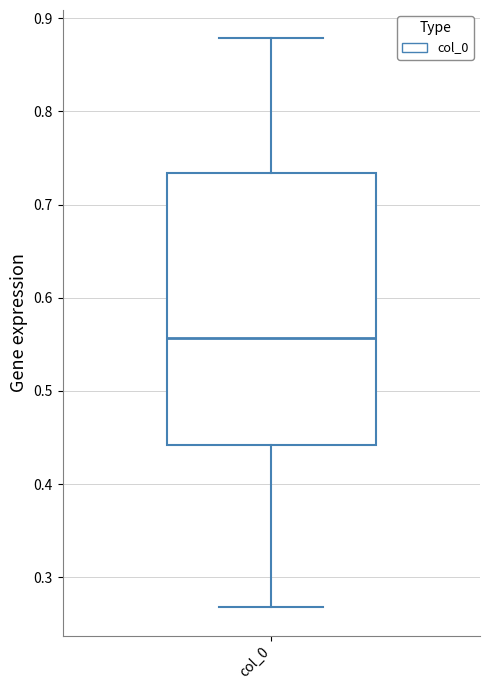

Read this box plot against the y-axis: the position of the median line, the range covered by the box, and the ends of both whiskers. The values are not printed on the chart, so give them approximately, as read against the axis.

median 0.56, box 0.44 to 0.73, whiskers 0.27 to 0.88